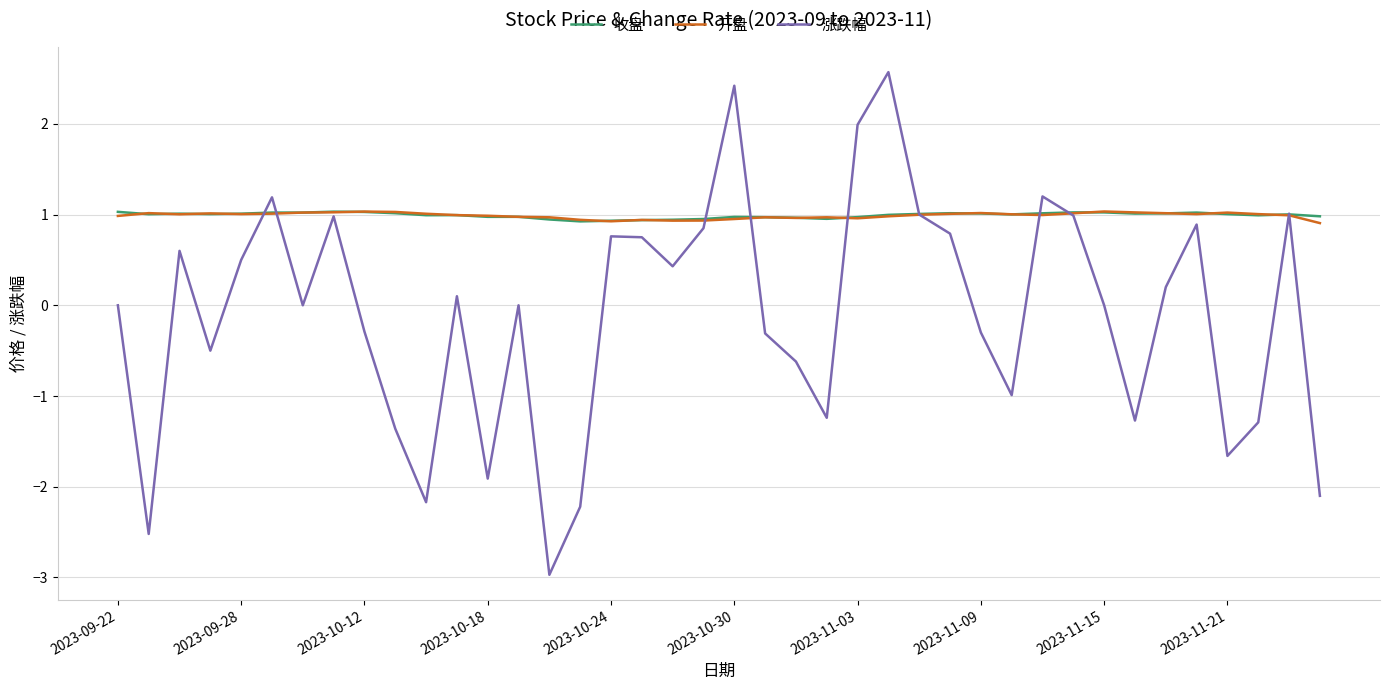

Which series has the widest spread of values?

涨跌幅